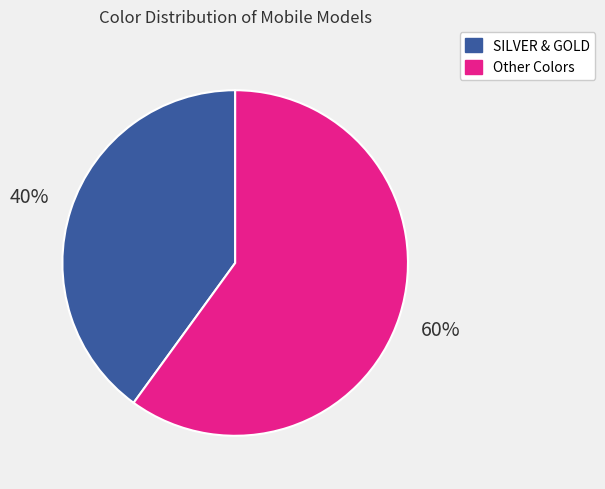

Is there any slice that represents more than half of the pie?

Yes